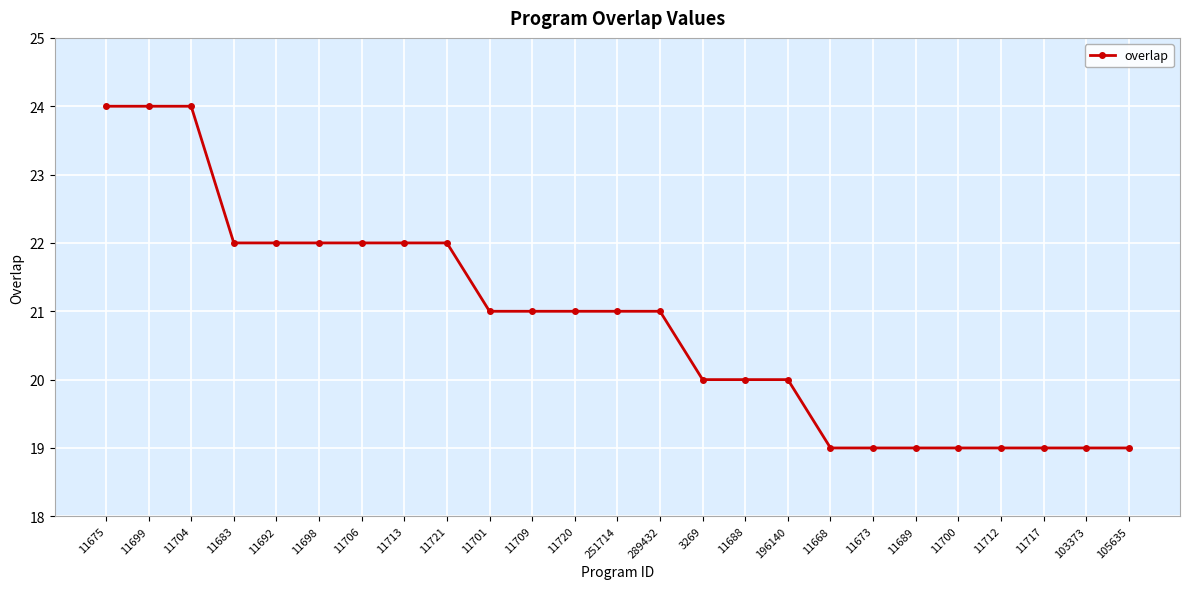

What is the maximum value shown in the chart?

24